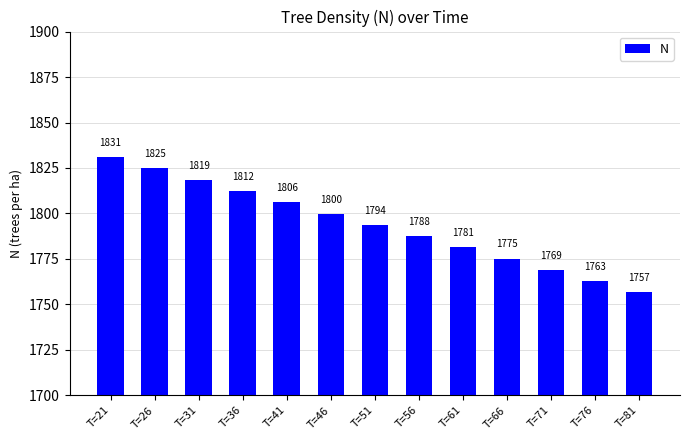

At which label is the value closest to 1794?

T=51